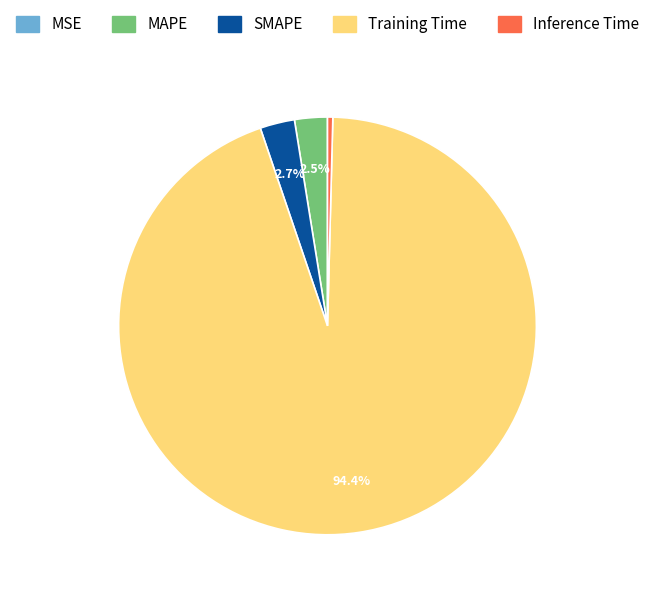

Which category has the biggest portion of the pie?

Training Time